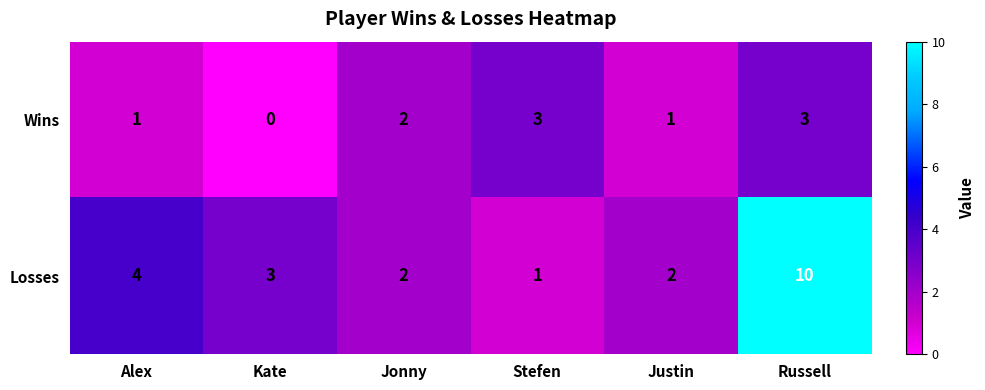

Count the number of data series in this chart.

2